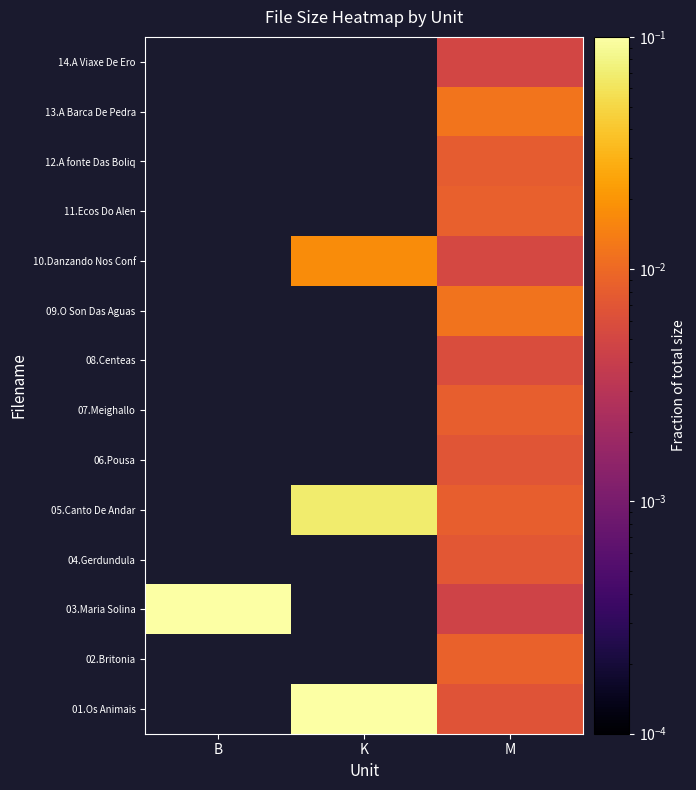

Which label corresponds to the smallest value in the chart?

M